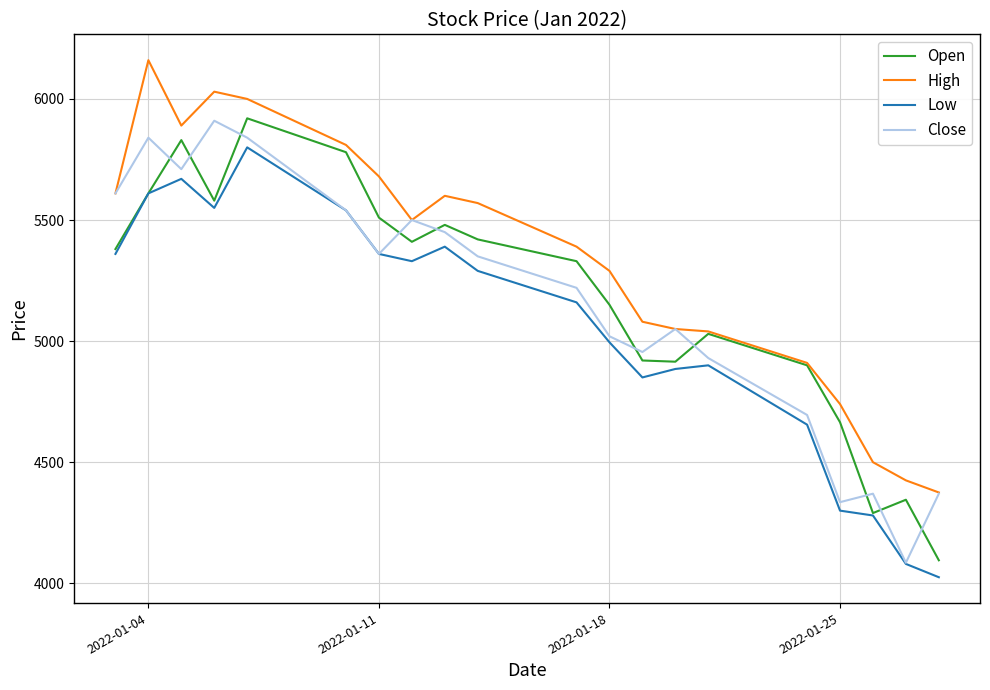

How many distinct data groups are displayed?

4